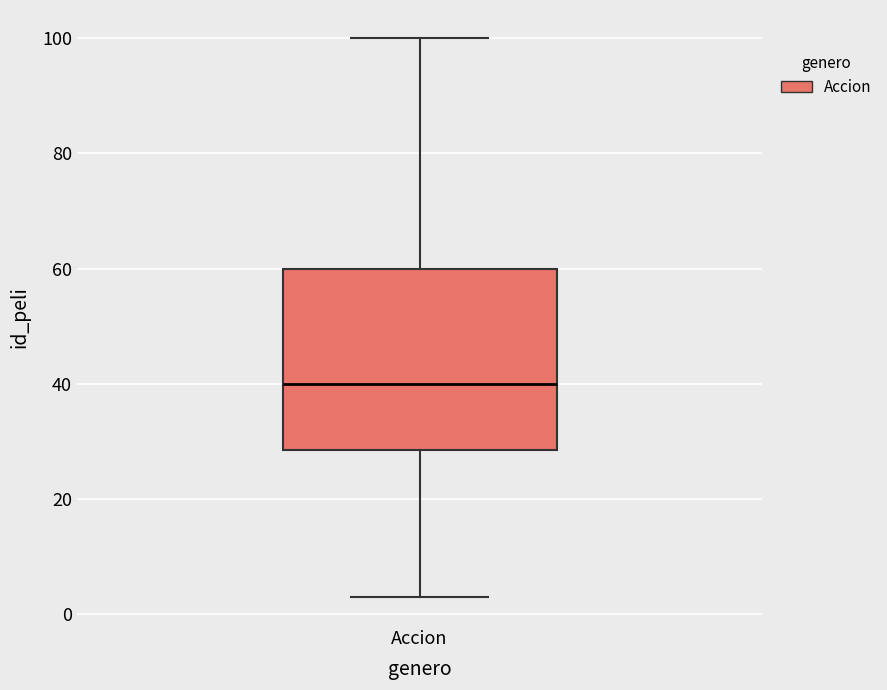

Transcribe this box plot: give where the median line is, the range the box spans, and where the two whiskers end, as read against the y-axis. The values are not printed on the chart, so give them approximately, as read against the axis.

median 40, box 28 to 60, whiskers 4 to 100